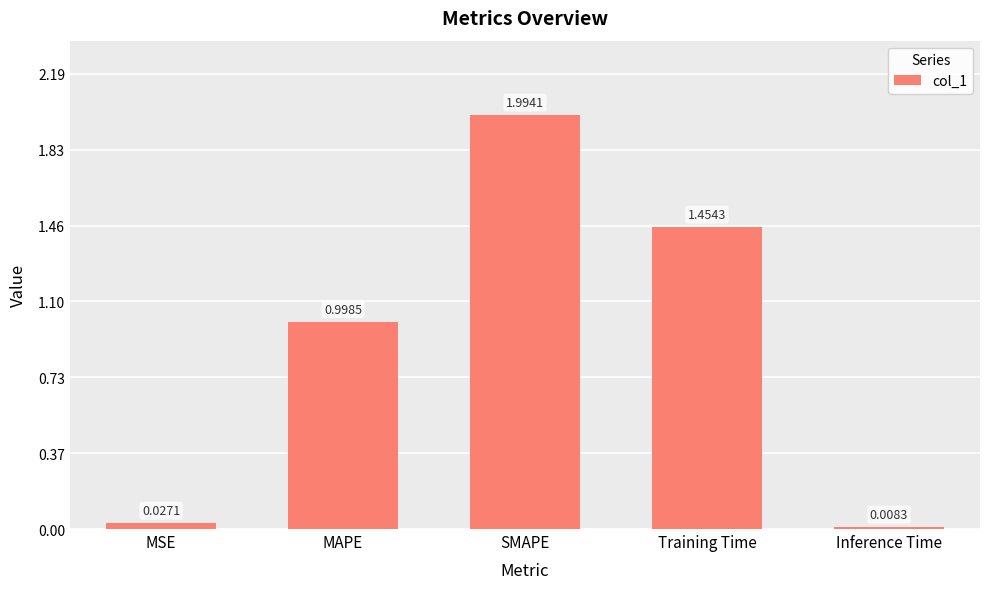

What is the ratio of the value at MAPE to the value at SMAPE?

0.5